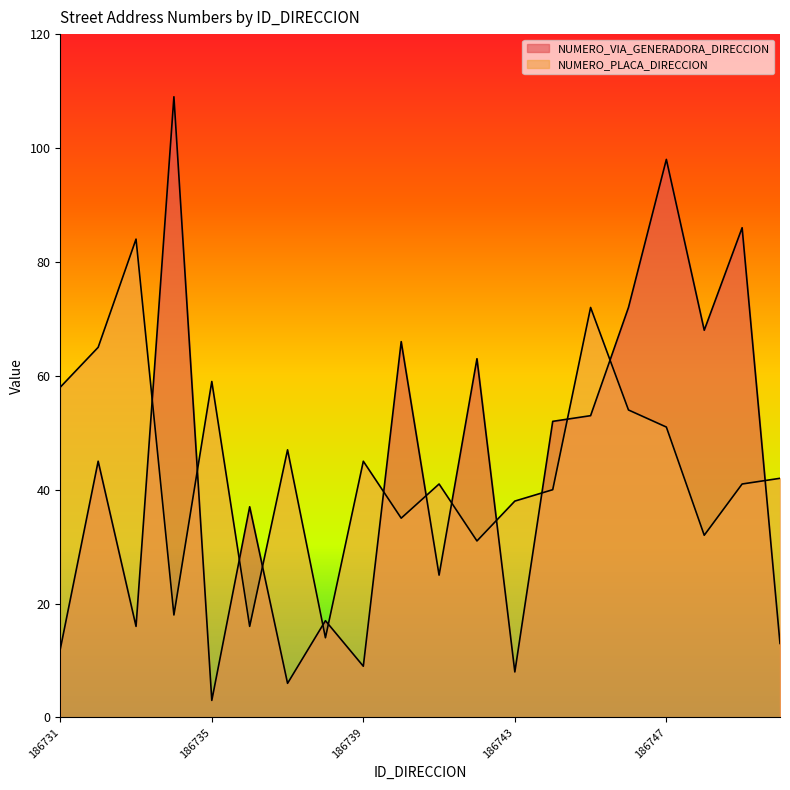

Reading left to right, extract all data points from this chart.

NUMERO_VIA_GENERADORA_DIRECCION: 186731=12	186732=45	186733=16	186734=109	186735=3	186736=37	186737=6	186738=17	186739=9	186740=66	186741=25	186742=63	186743=8	186744=52	186745=53	186746=72	186747=98	186748=68	186749=86	186750=13
NUMERO_PLACA_DIRECCION: 186731=58	186732=65	186733=84	186734=18	186735=59	186736=16	186737=47	186738=14	186739=45	186740=35	186741=41	186742=31	186743=38	186744=40	186745=72	186746=54	186747=51	186748=32	186749=41	186750=42